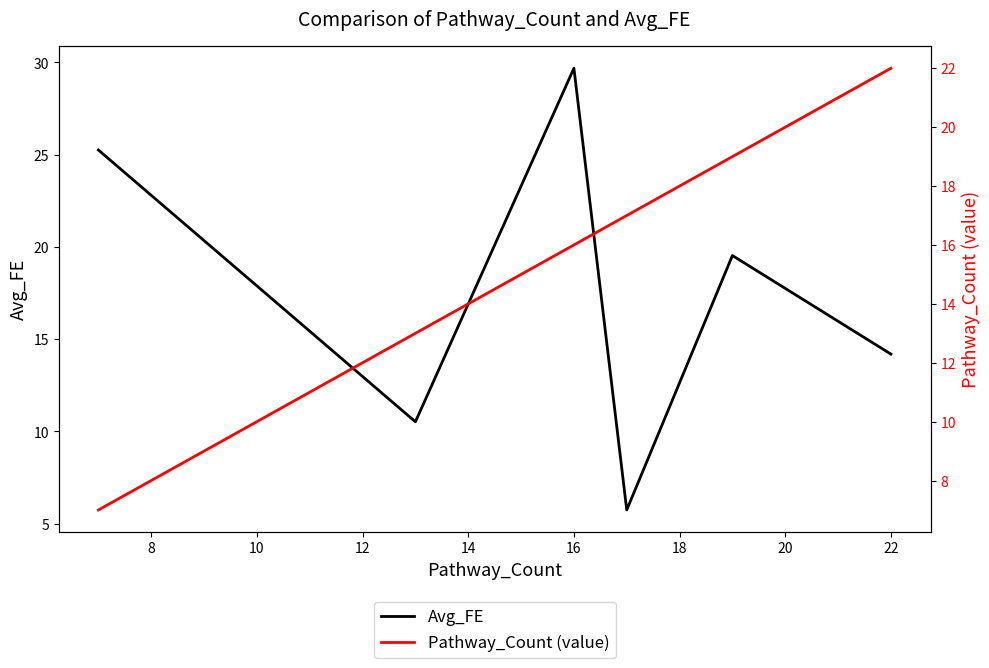

What is the value of the Pathway_Count (value) point at the 4th from the left?

17.0